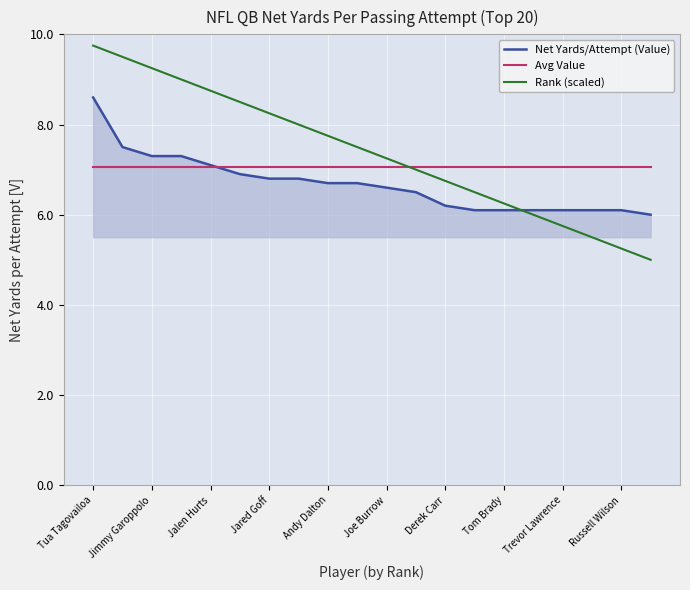

What is the maximum value for Rank (scaled)?

9.8